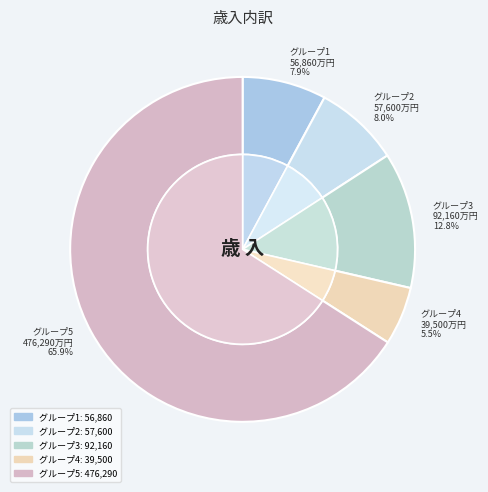

Is it true that 101/07/06 is 5% of the pie?

False